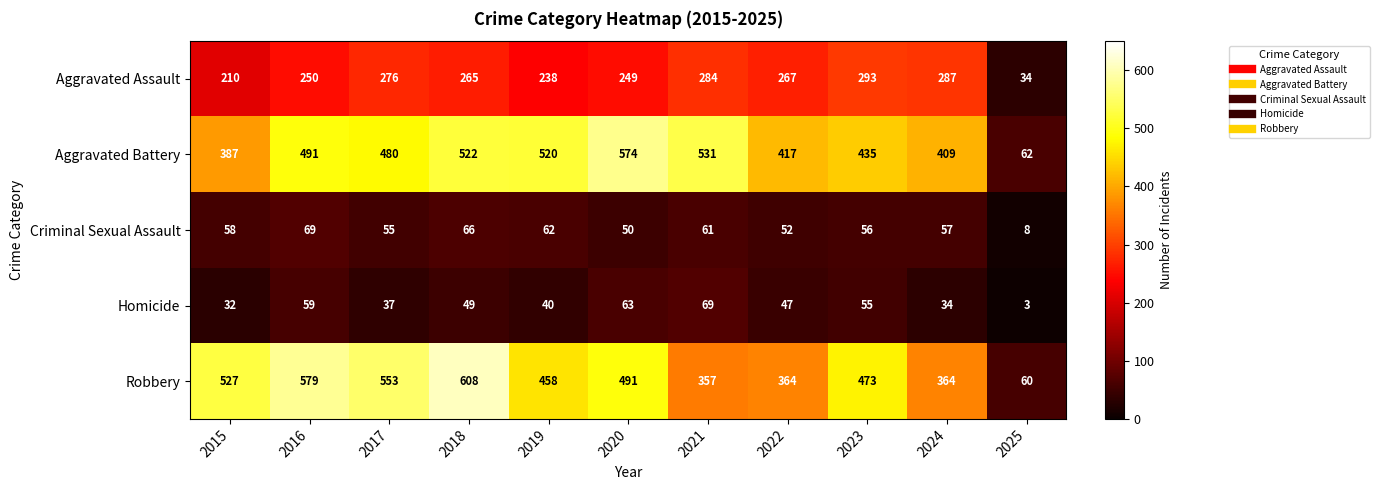

Where does the Robbery series first go above 473?

2015